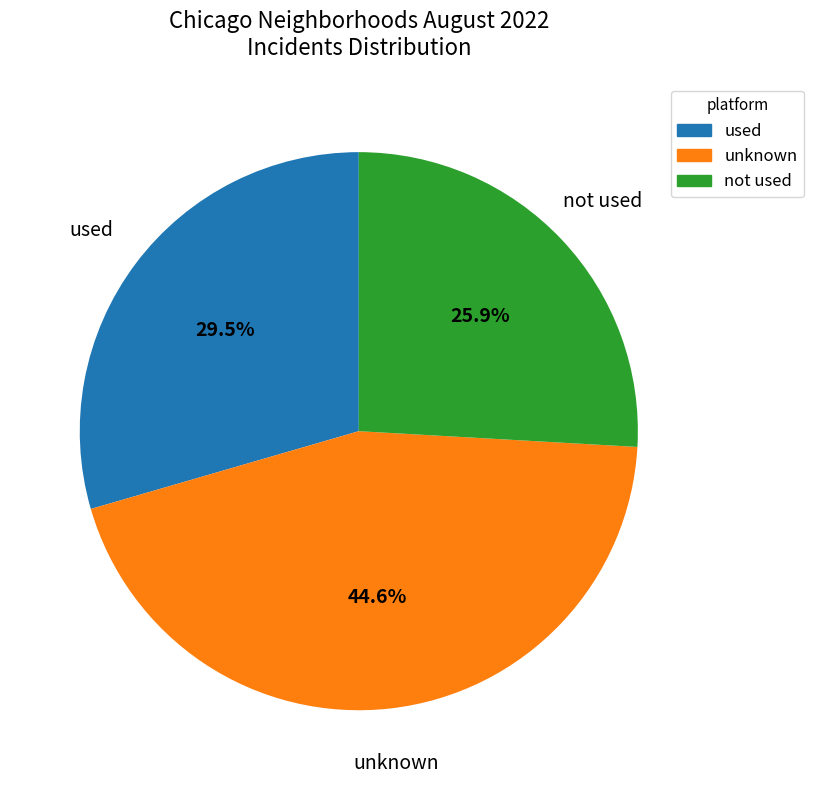

Does any single category account for the majority?

No